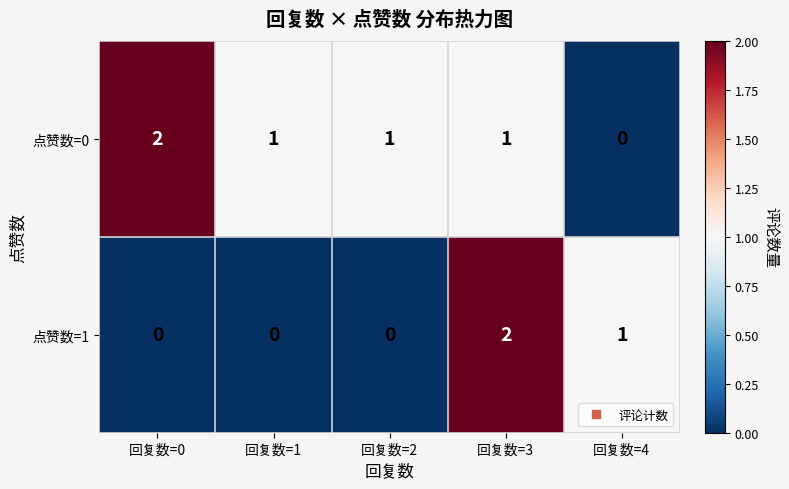

At which category is the sum across all series the highest?

回复数=3